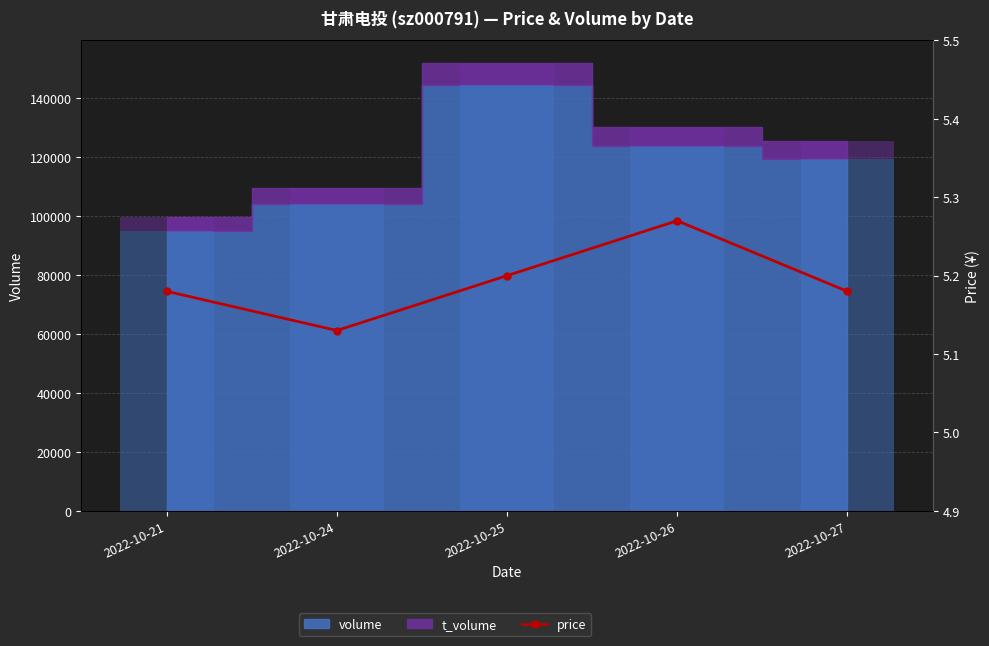

Reading left to right, extract all data points from this chart.

2022-10-21=5.2	2022-10-24=5.1	2022-10-25=5.2	2022-10-26=5.3	2022-10-27=5.2